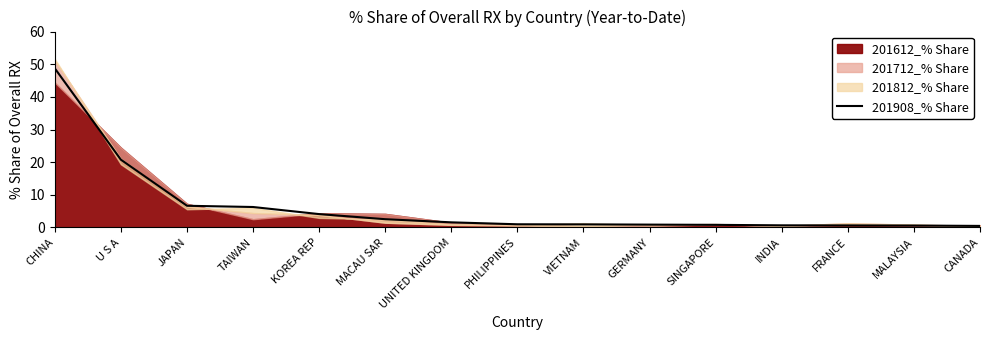

What is the average value?

6.4